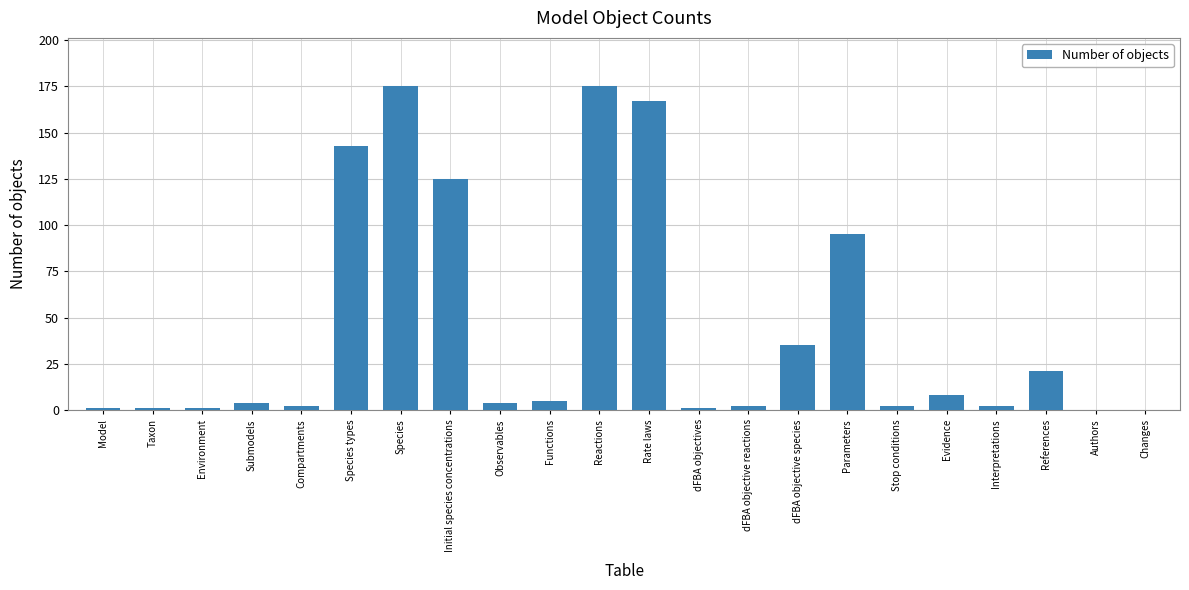

What is the sum of the values at Evidence and Rate laws?

175